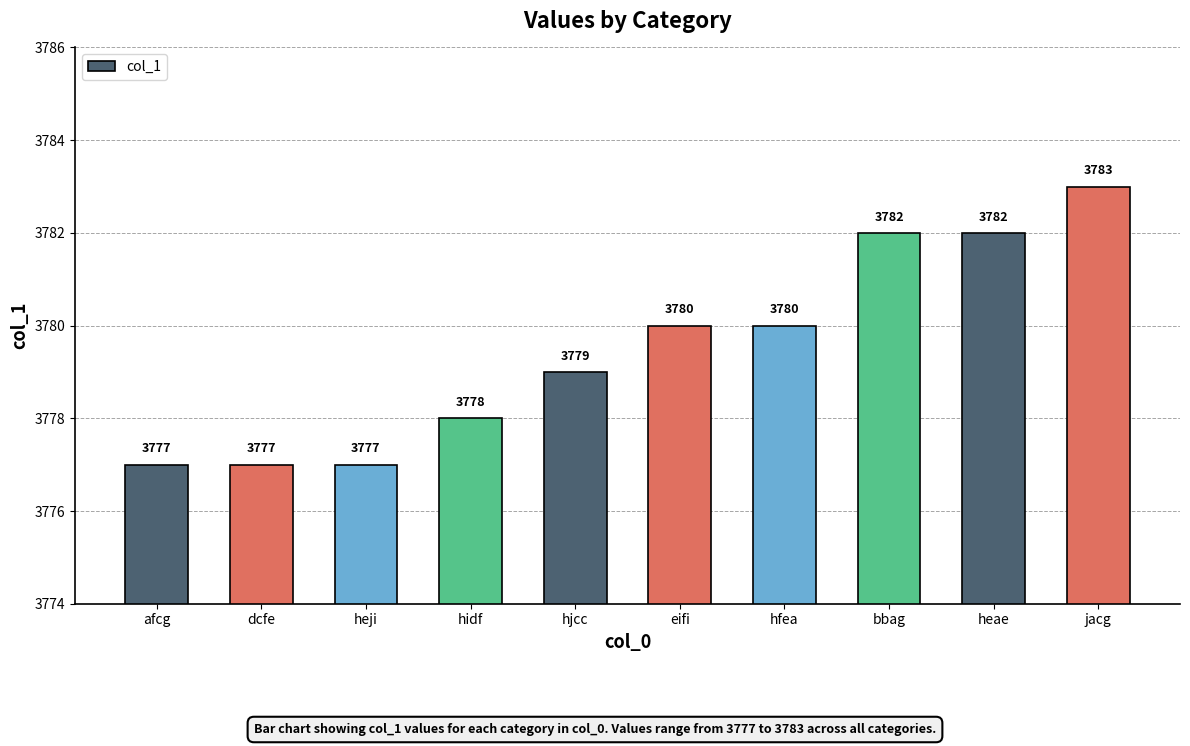

How many values are between 3777 and 3782?

9